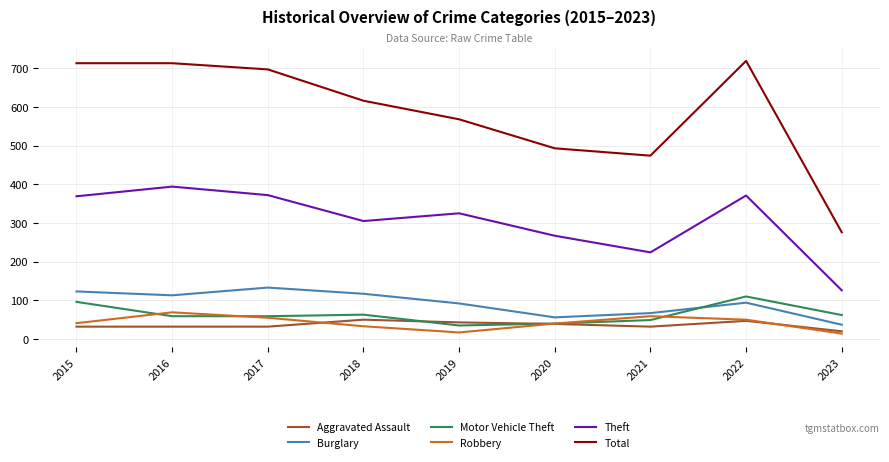

What is the total value across all series at 2017?

1348